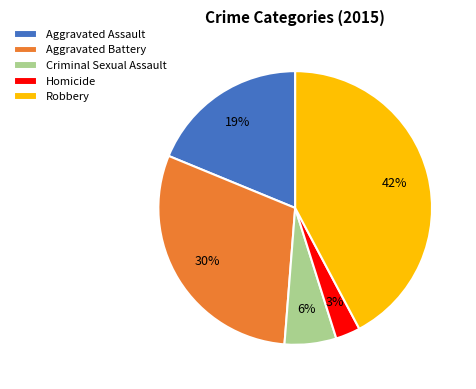

True or false: Aggravated Battery accounts for 30% of the total.

True